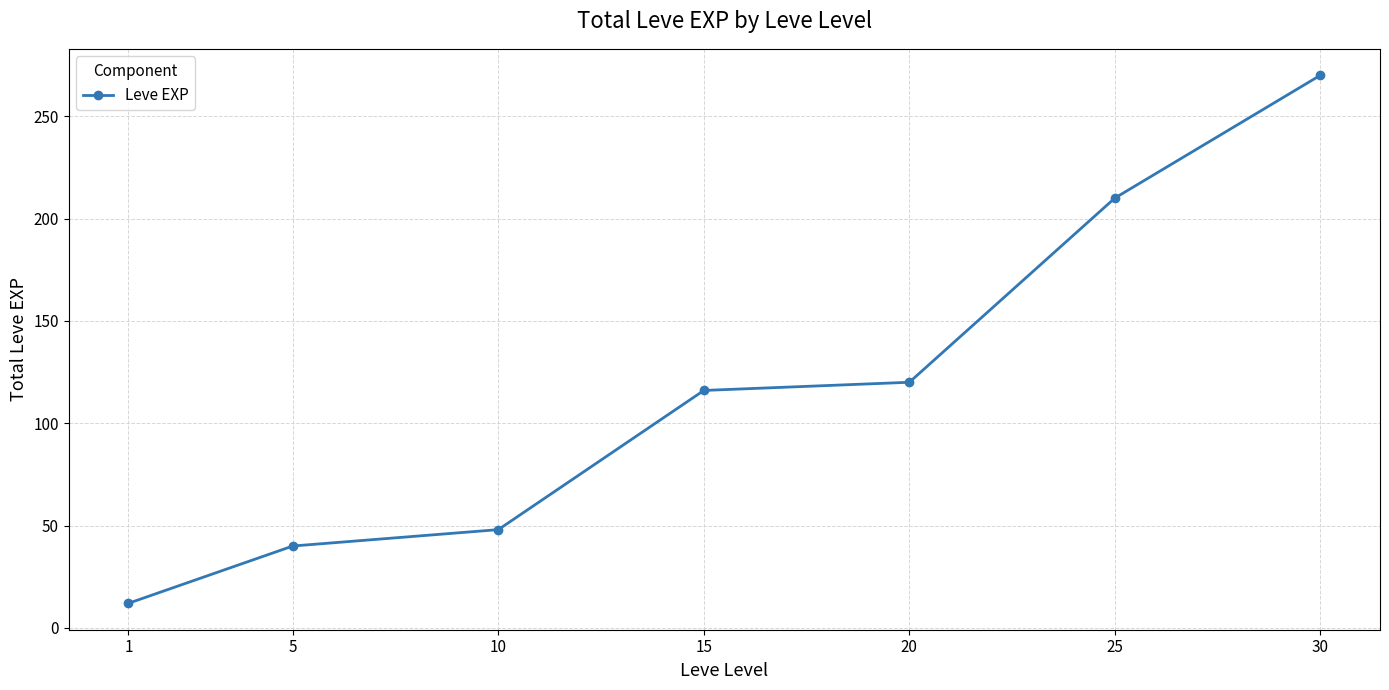

At which category does the chart reach its minimum across all series?

1